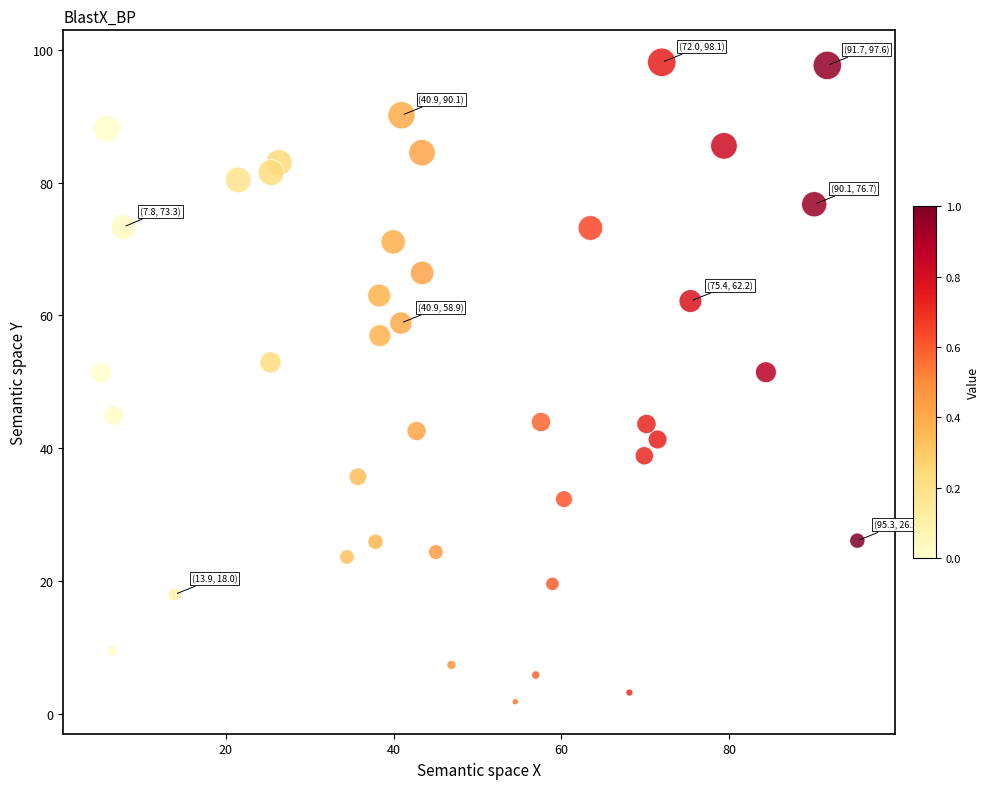

What is the range of X values (max minus min)?

90.2